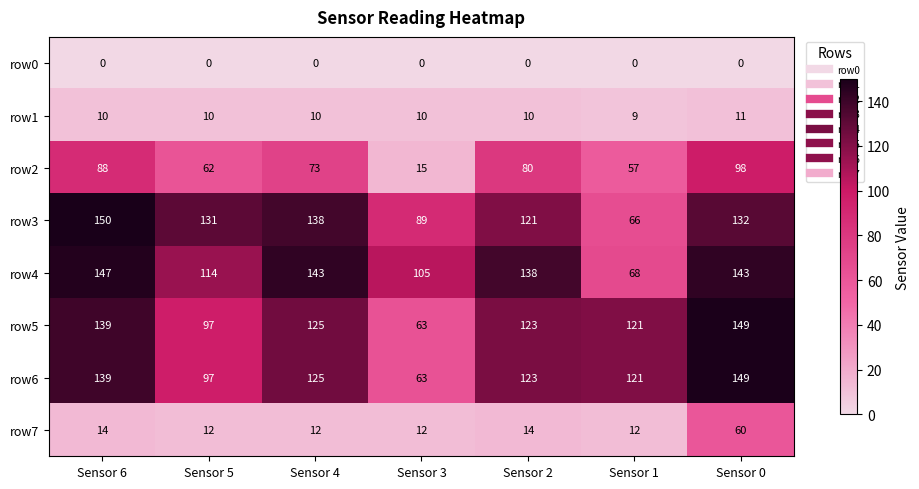

How many categories are shown in the chart?

7